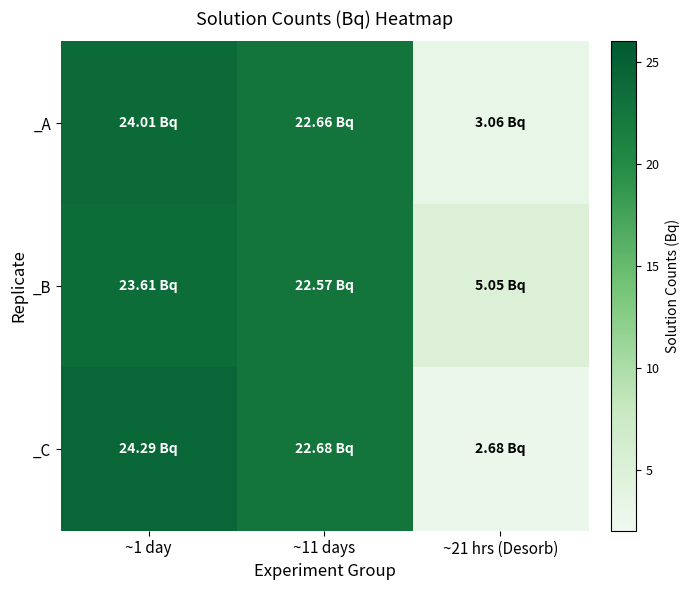

At how many categories does at least one series exceed 15?

2